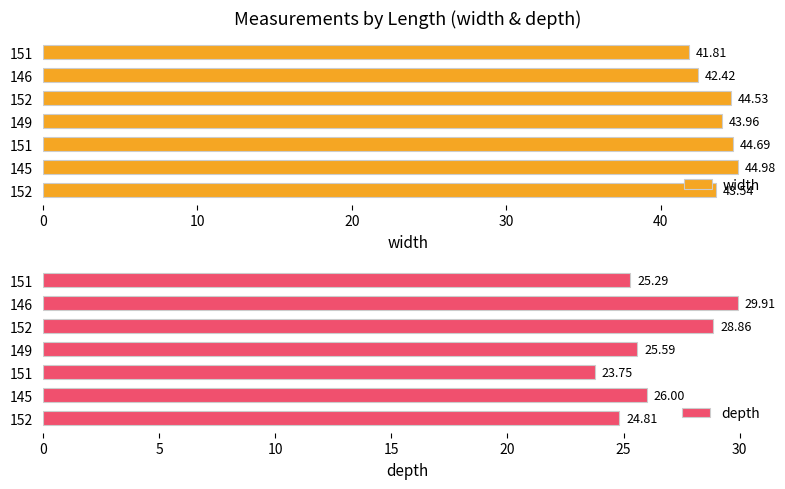

Is it true that depth equals 29.9 at 146?

True